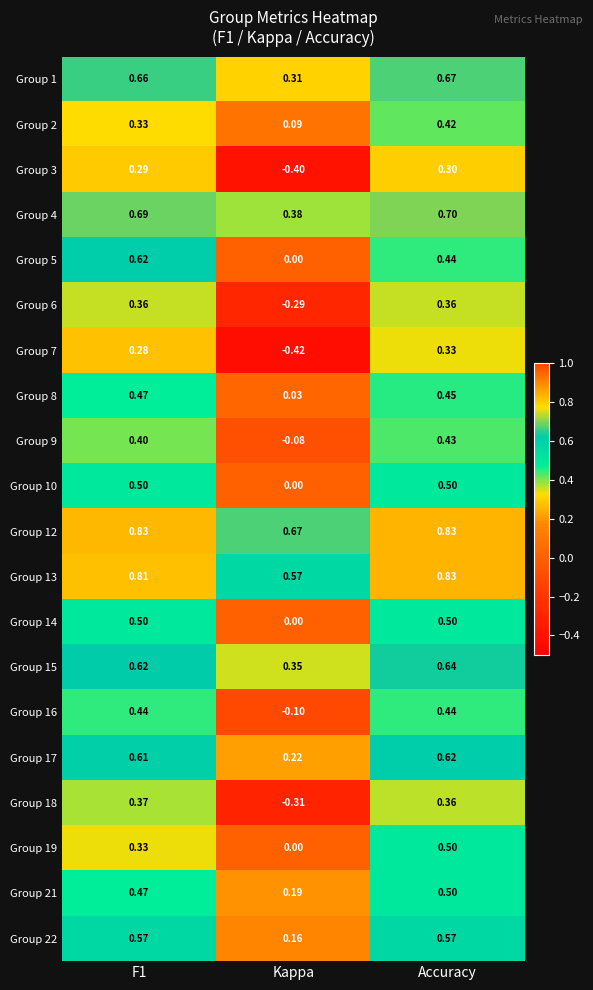

How many series are shown in this chart?

20